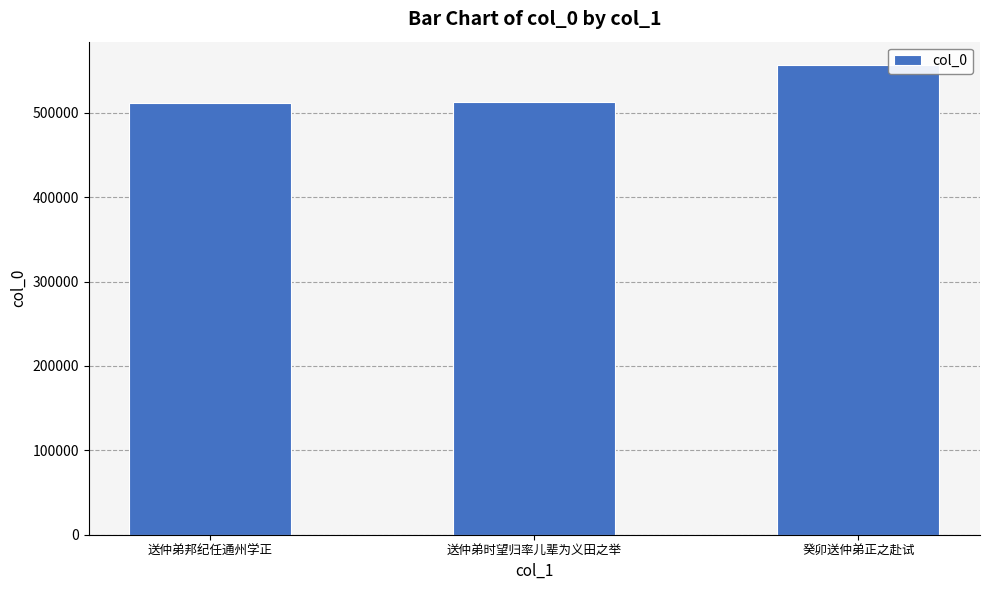

The value at 癸卯送仲弟正之赴试 is 556328. True or false?

True